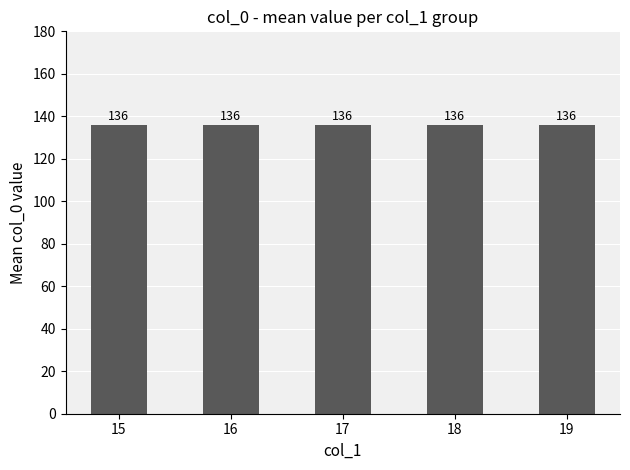

Which label corresponds to the smallest value in the chart?

15